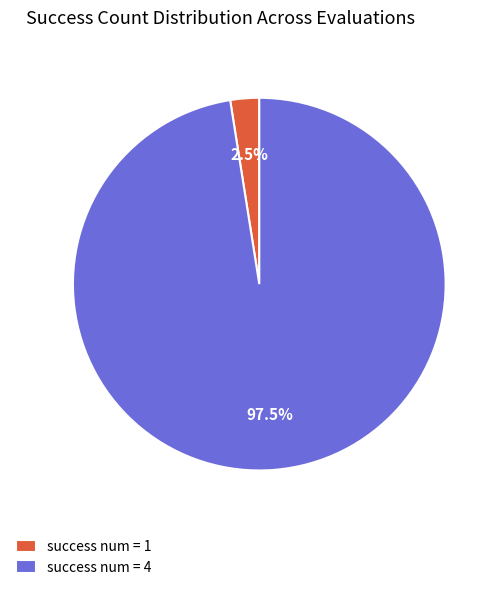

How many segments does this pie chart have?

2